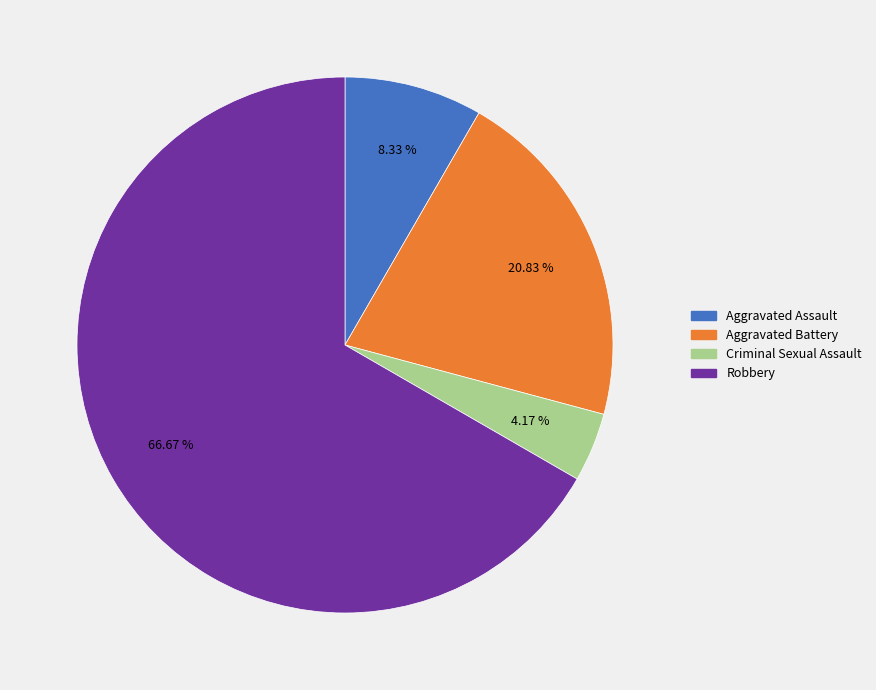

What is the majority slice?

Robbery